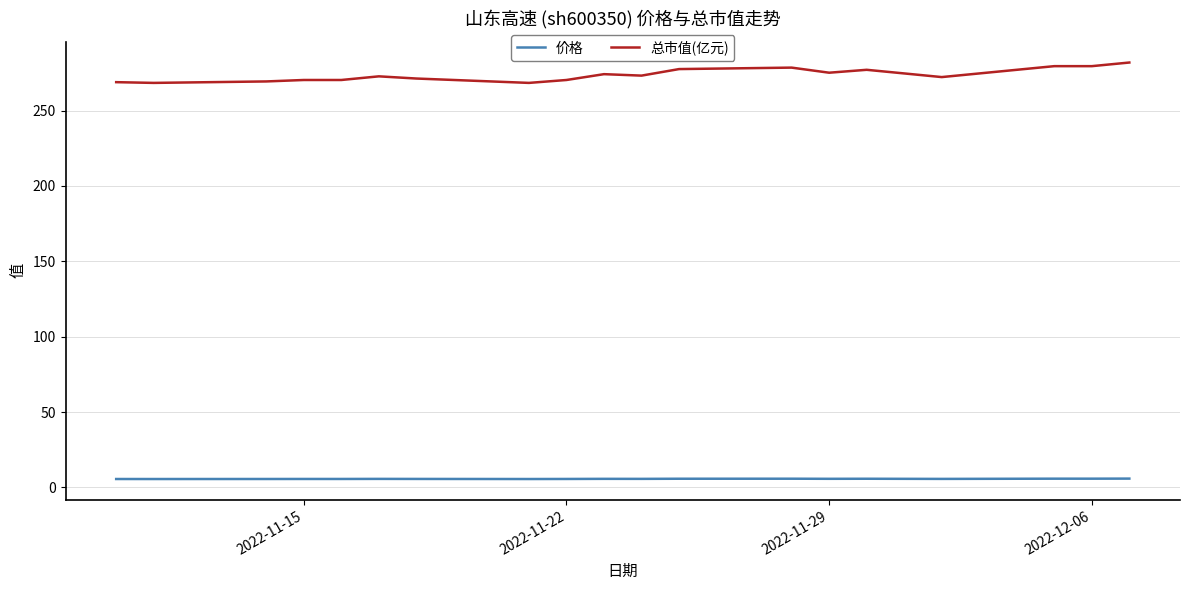

What is the difference between the maximum and minimum values in the 总市值(亿元) series?

13.5